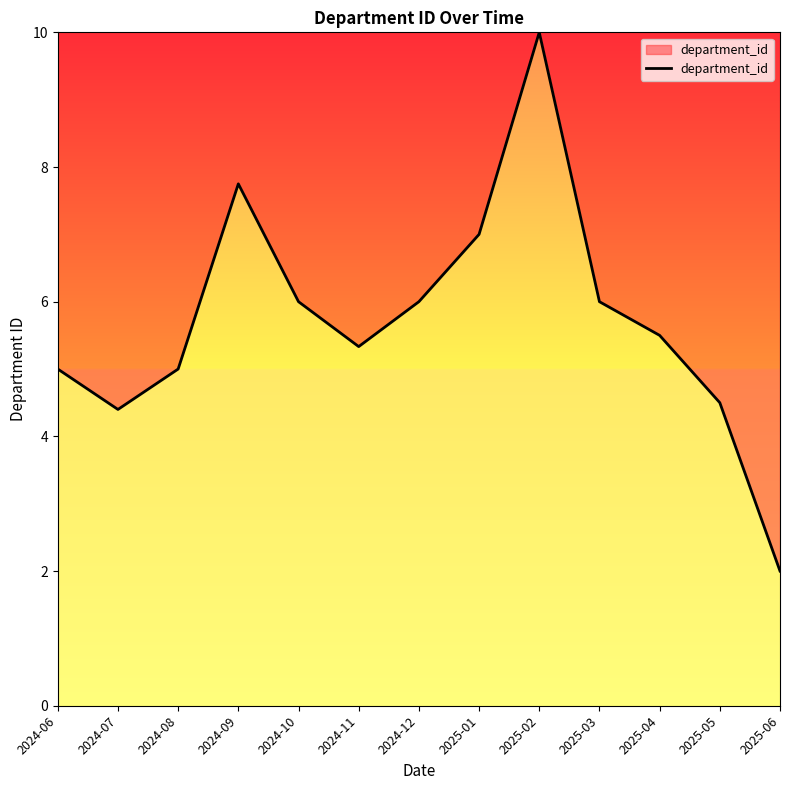

What position from the left is 2024-09?

4